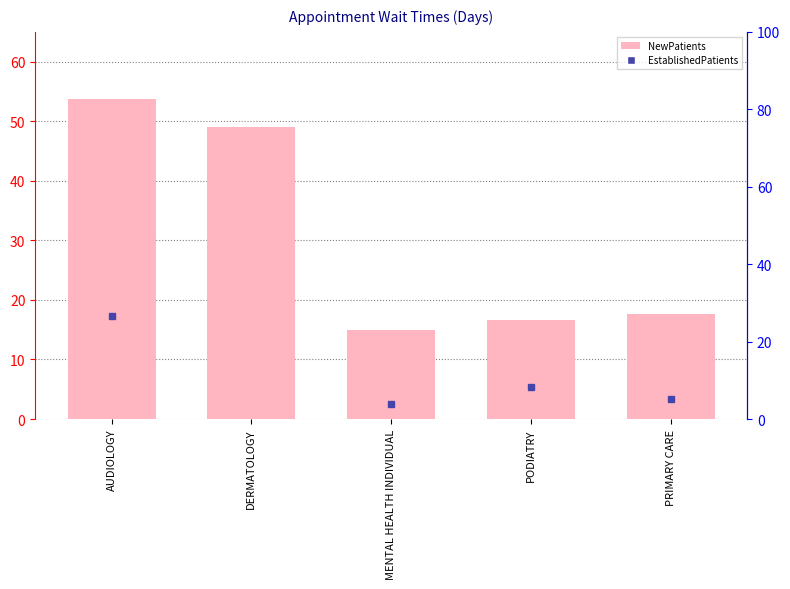

What is the maximum value shown in the chart?

53.7